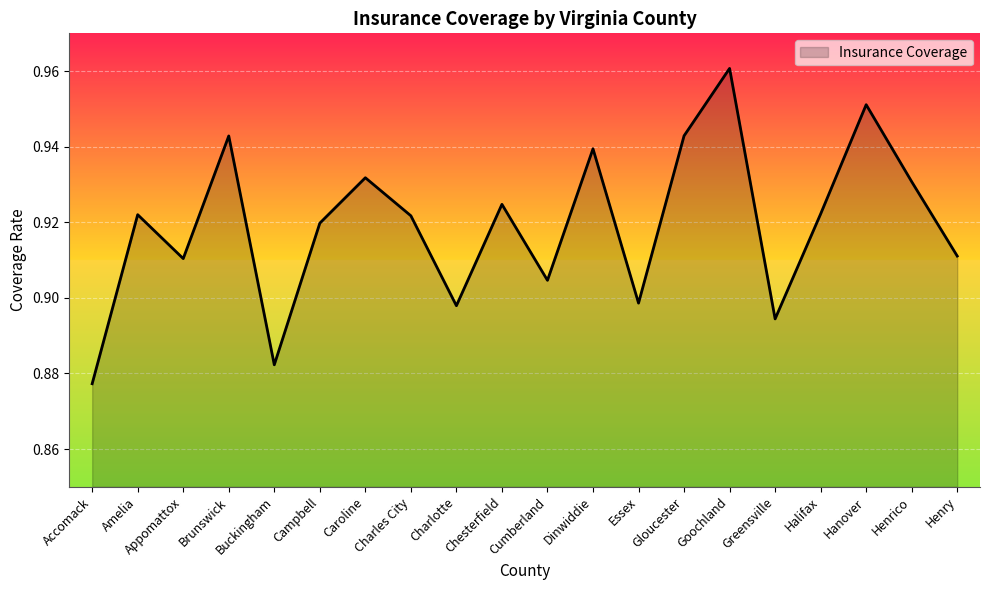

What position from the left is Campbell?

6